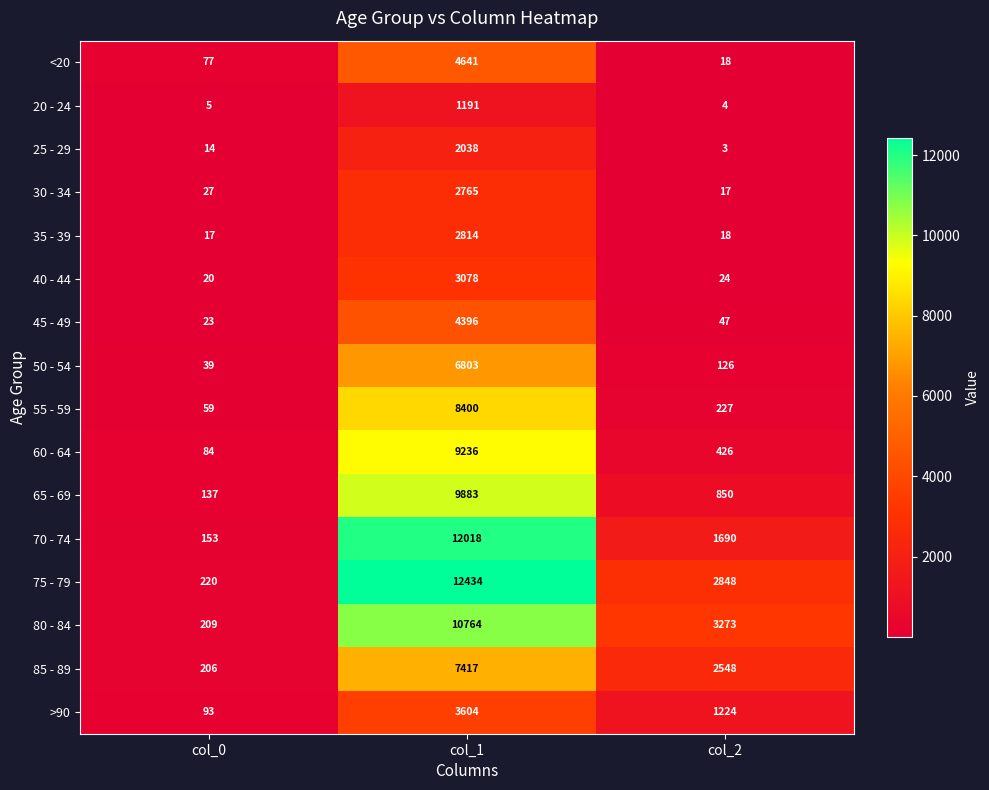

At which category is the sum across all series the highest?

col_1